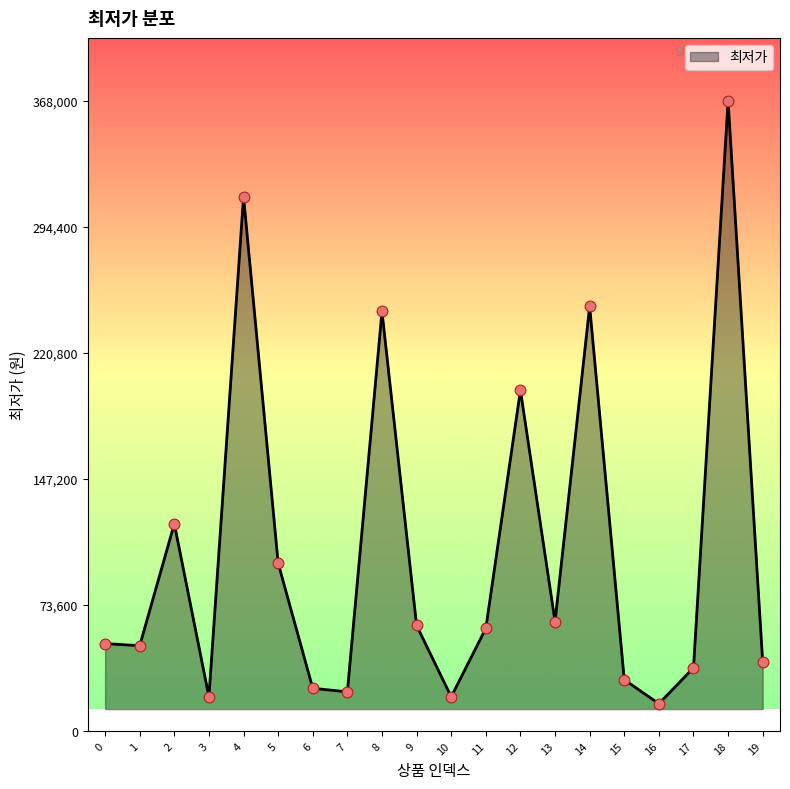

Between 13 and 7, which is larger?

13